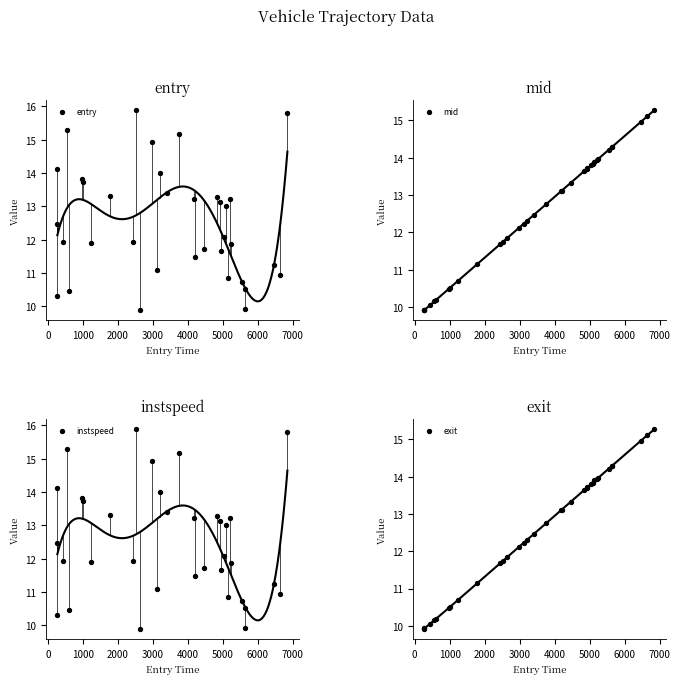

Which series contains the highest Y value?

entry